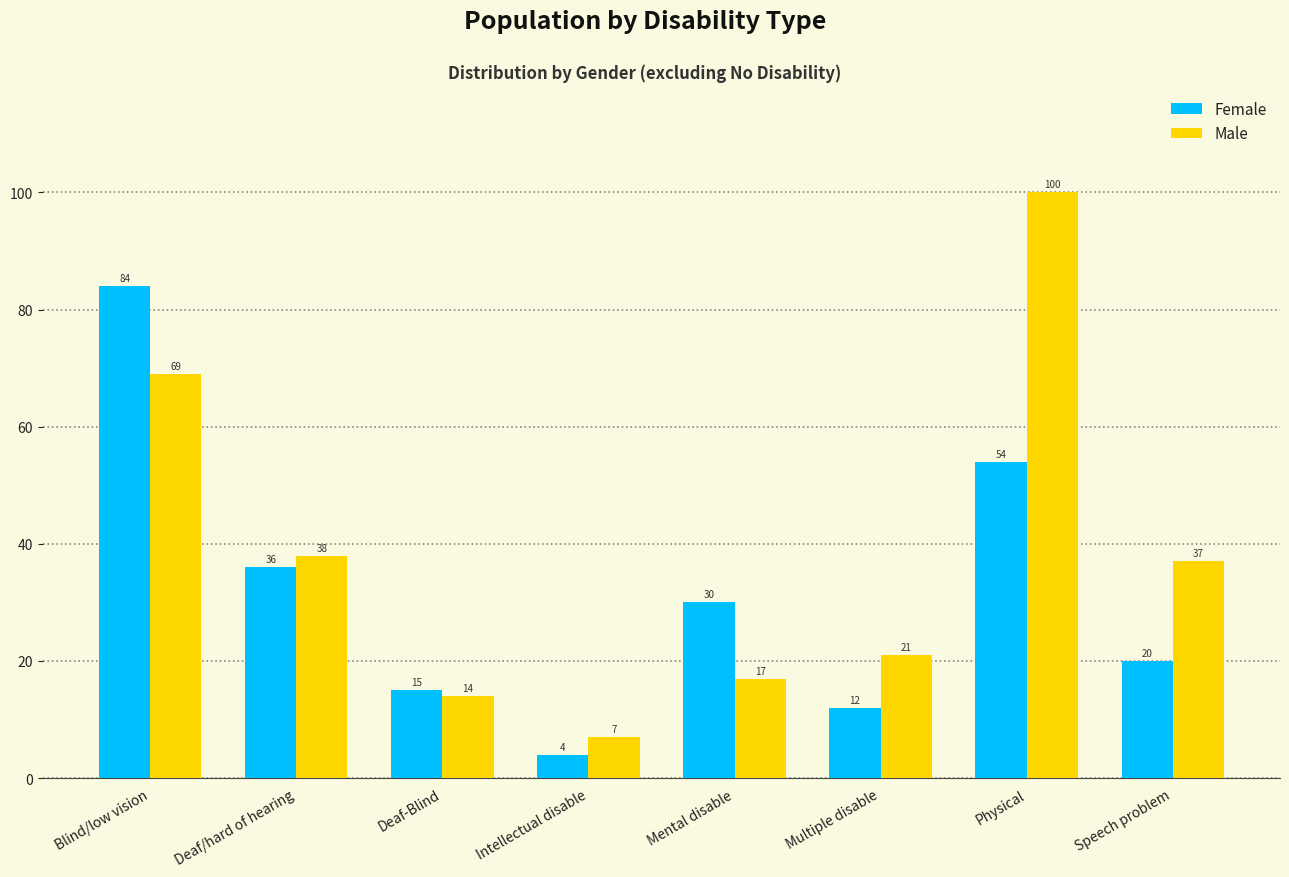

Reading left to right, transcribe all the data shown in this chart.

Female: 84	36	15	4	30	12	54	20
Male: 69	38	14	7	17	21	100	37